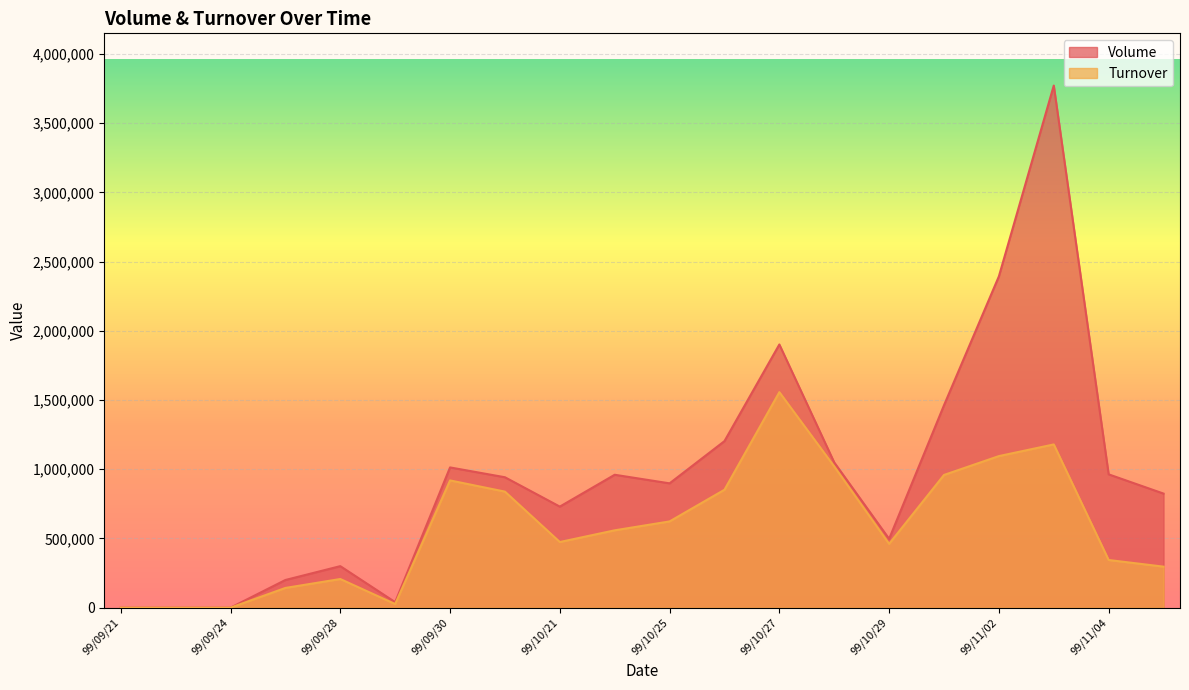

How many lines are shown in the chart?

2